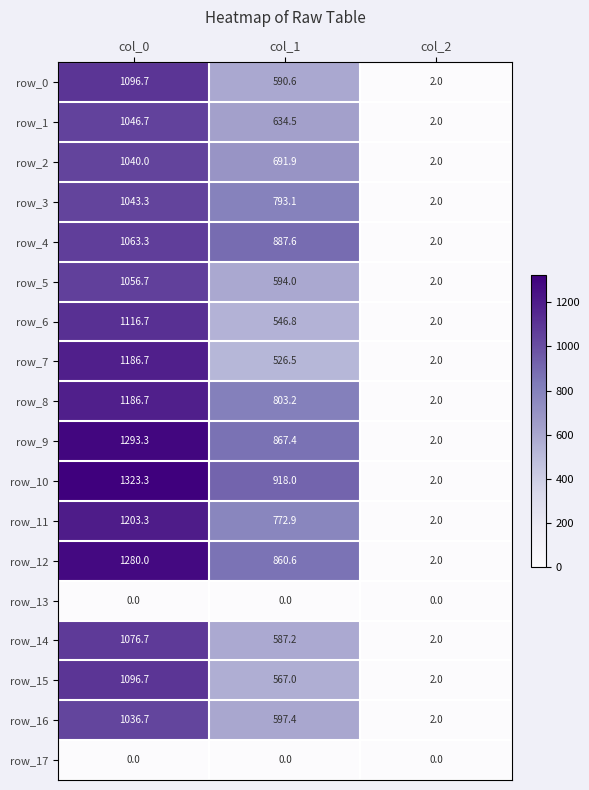

Between col_1 and col_2, which series saw the biggest shift?

row_10